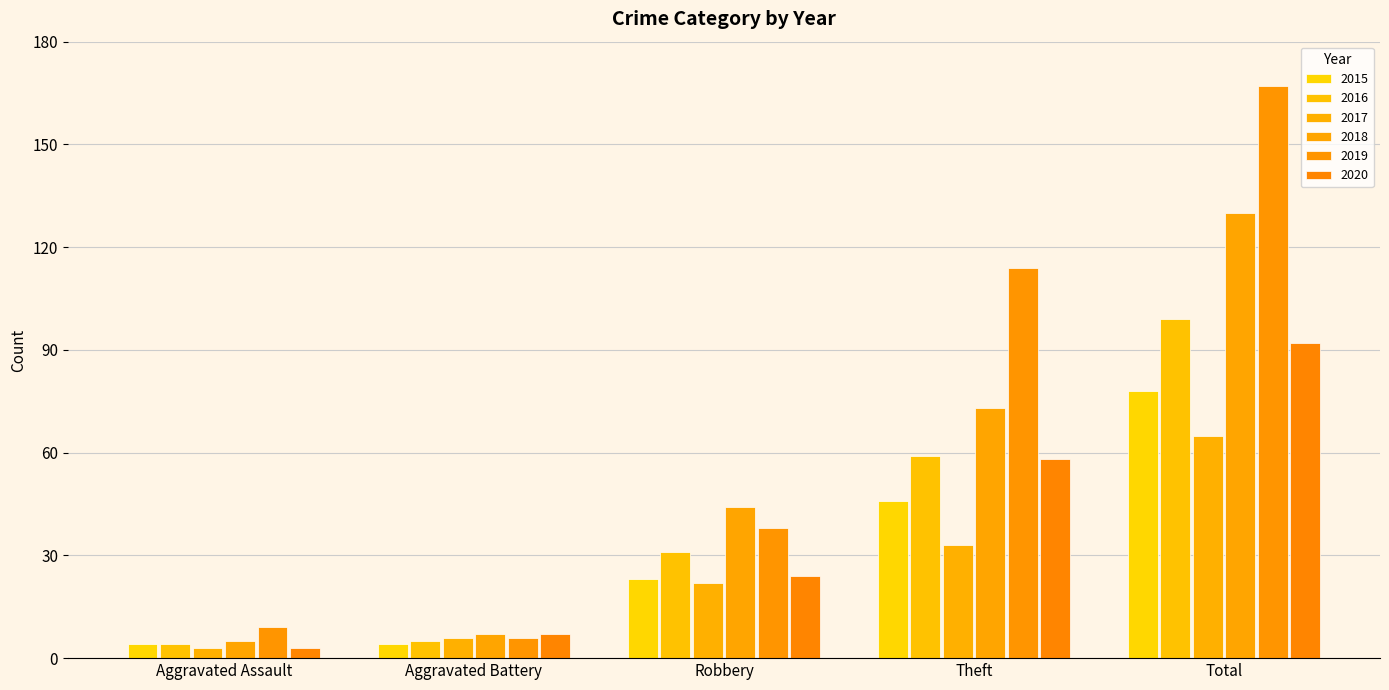

What is the sum of the 2018 values at Robbery and Theft?

117